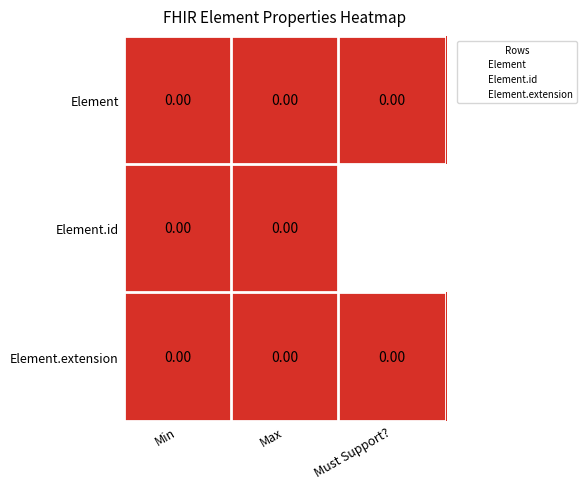

Count the number of categories in the chart.

3